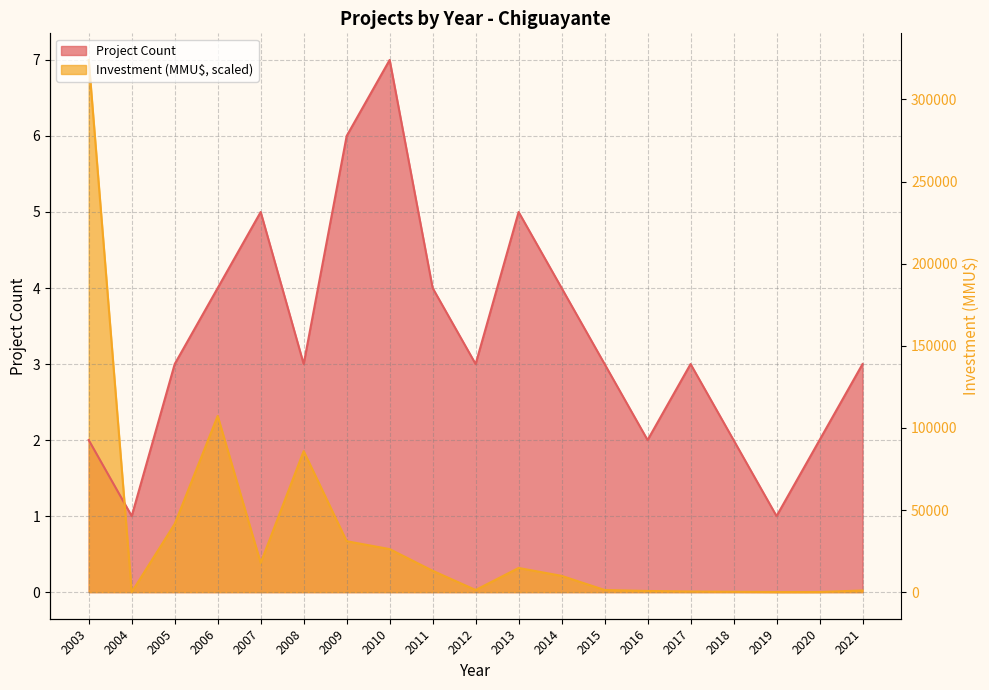

At which category does Project Count reach its first local peak?

2007